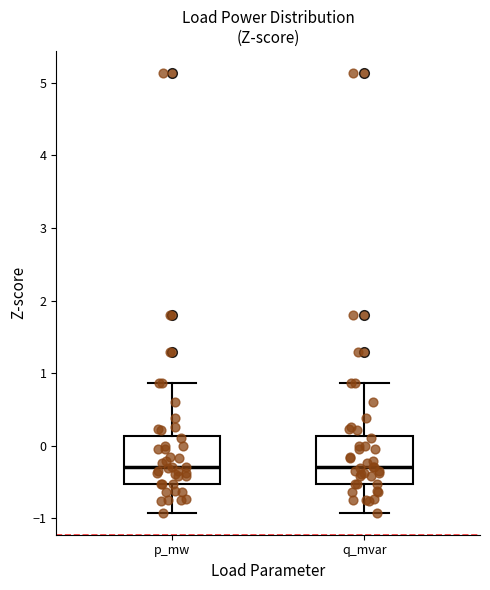

Where is the upper edge of the box for p_mw on the y-axis? The values are not printed on the chart, so give them approximately, as read against the axis.

0.1